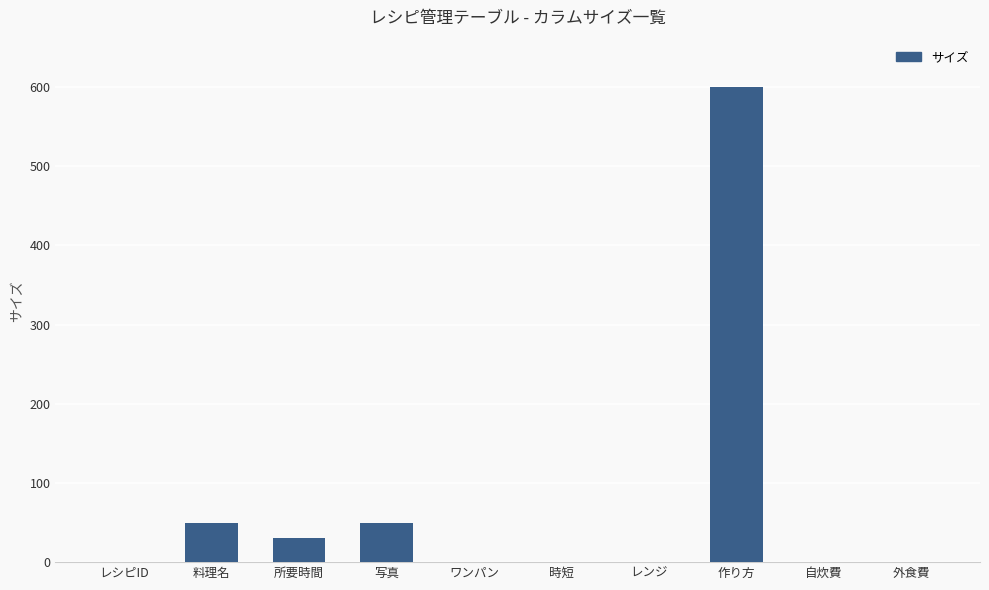

Reading left to right, what are all the values shown in this chart?

0	50	30	50	0	0	0	600	0	0